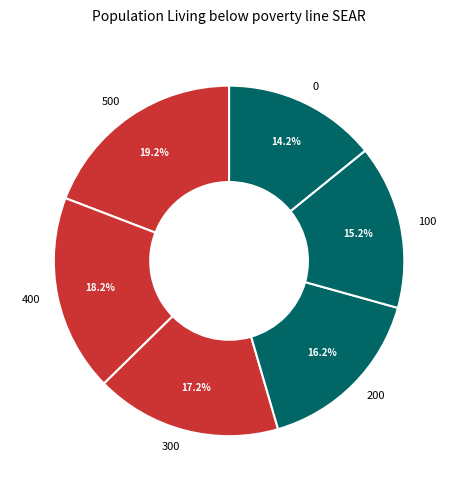

Combined, what portion of the pie is 100 and 300?

32.3%